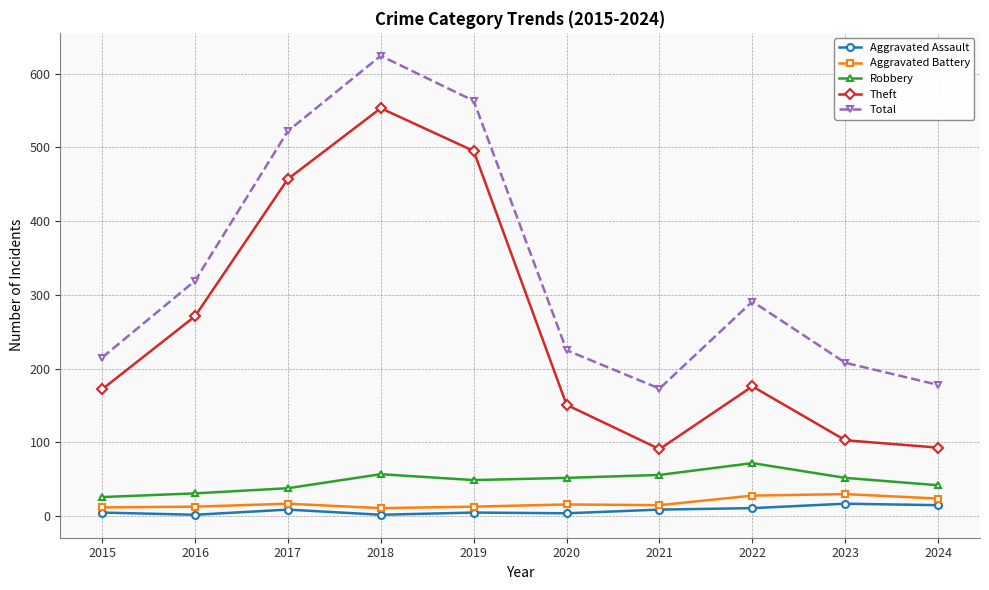

In Robbery, how many points are lower than both neighbors (excluding endpoints)?

1